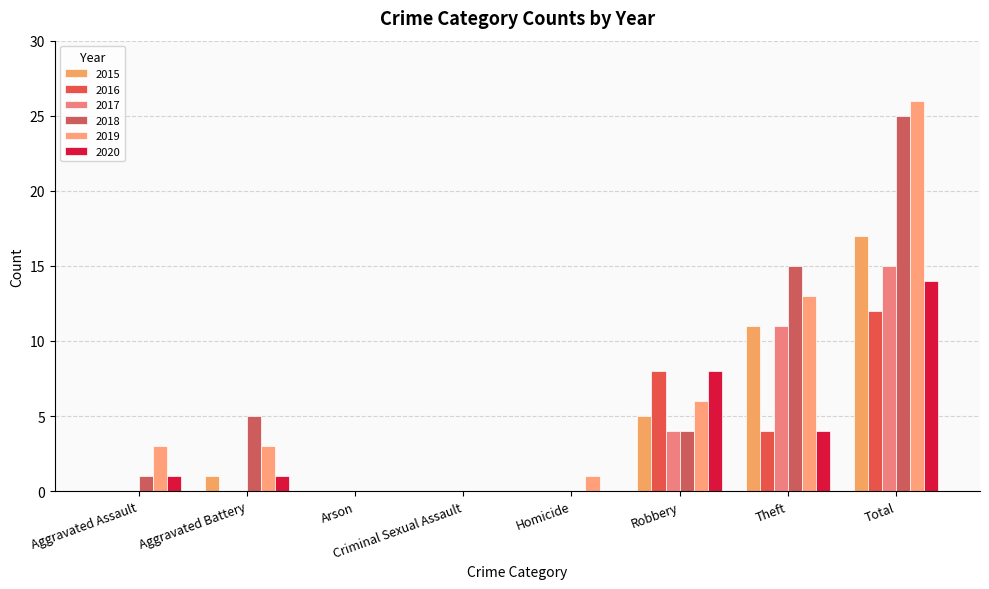

Count the 2016 values in the range 0 to 8.

7